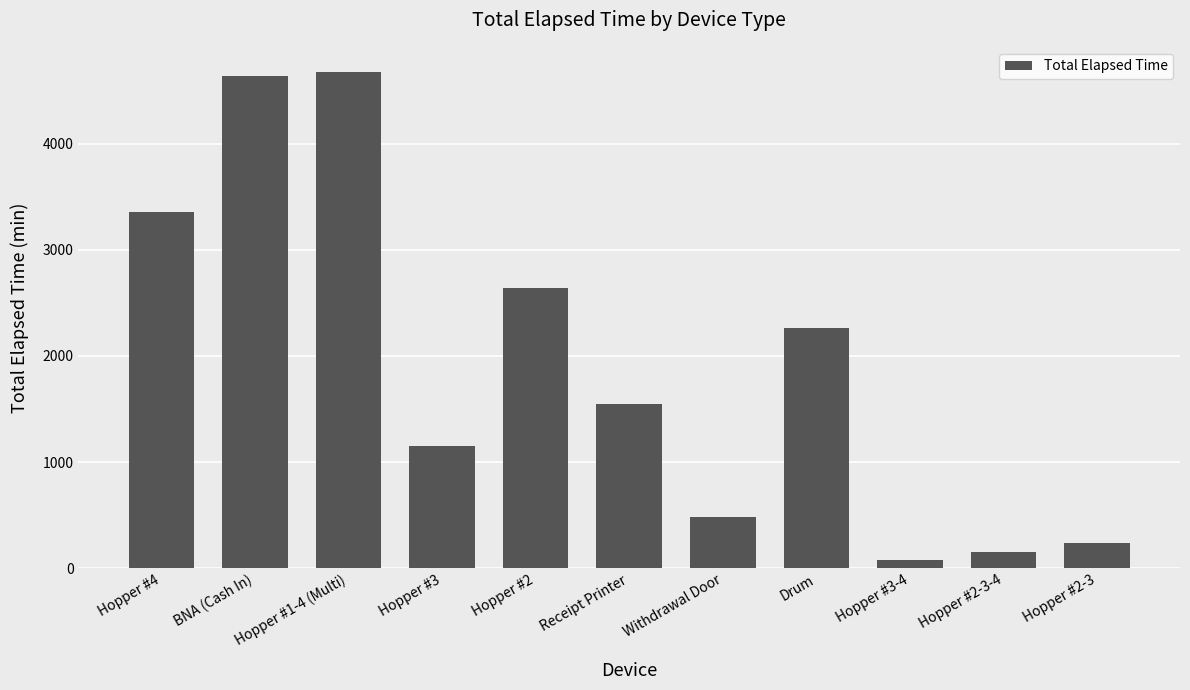

Reading left to right, transcribe all the data shown in this chart.

Hopper #4=3360	BNA (Cash In)=4635	Hopper #1-4 (Multi)=4680	Hopper #3=1155	Hopper #2=2640	Receipt Printer=1545	Withdrawal Door=480	Drum=2265	Hopper #3-4=75	Hopper #2-3-4=150	Hopper #2-3=240